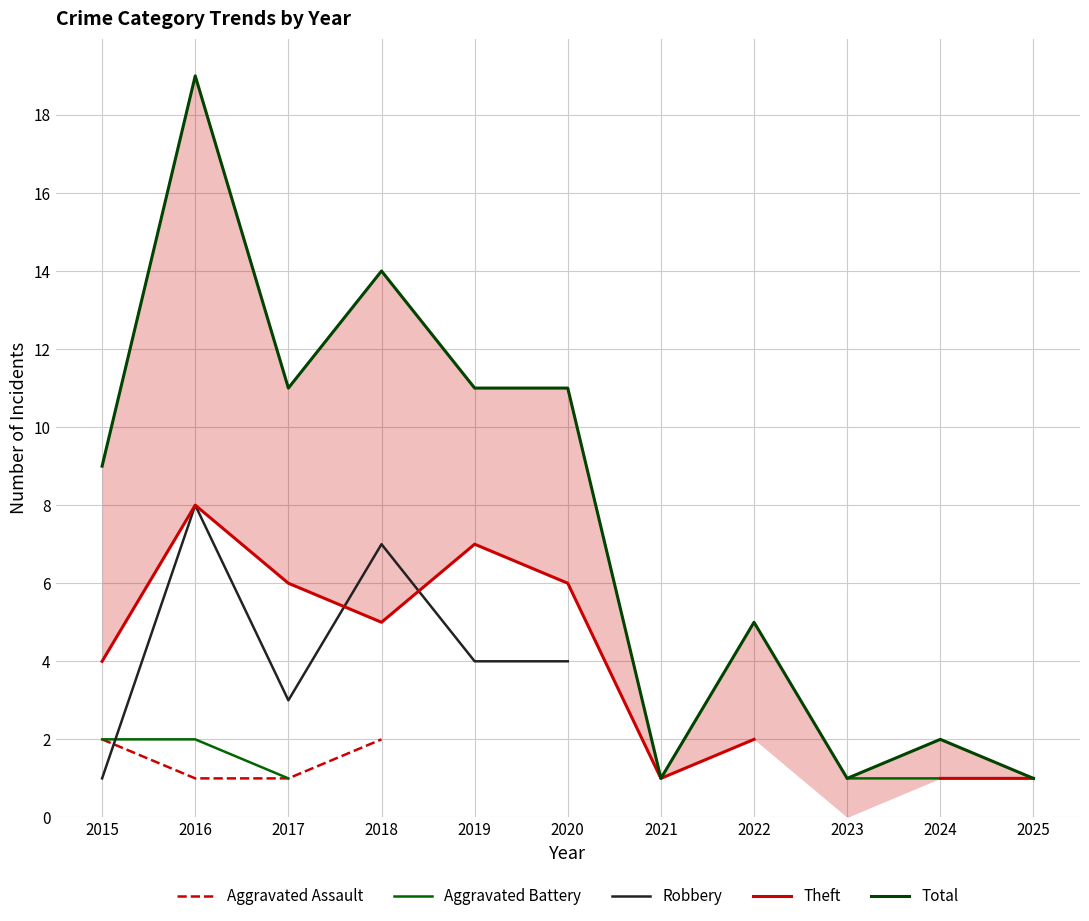

After their last crossing, which series has the higher values: Aggravated Assault or Robbery?

Robbery